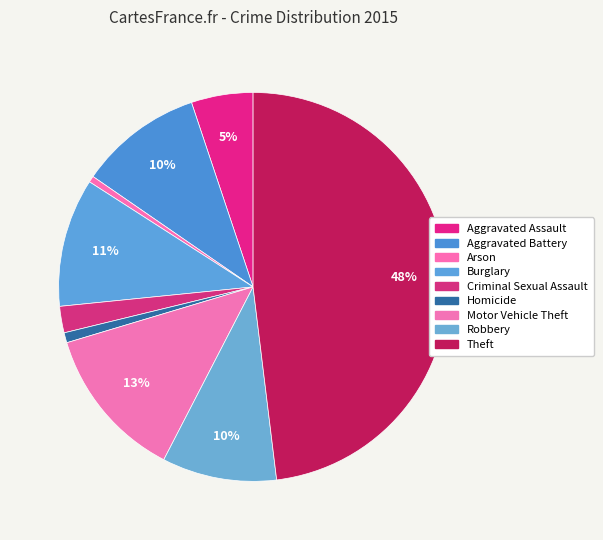

Count the number of slices in the pie.

9